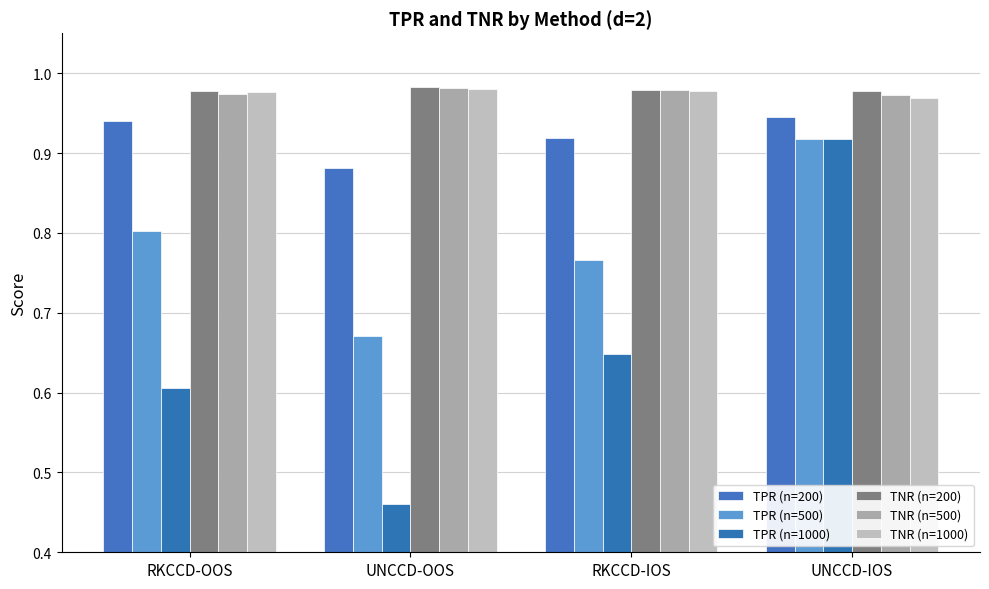

What is the label of the 3rd bar from the left?

RKCCD-IOS